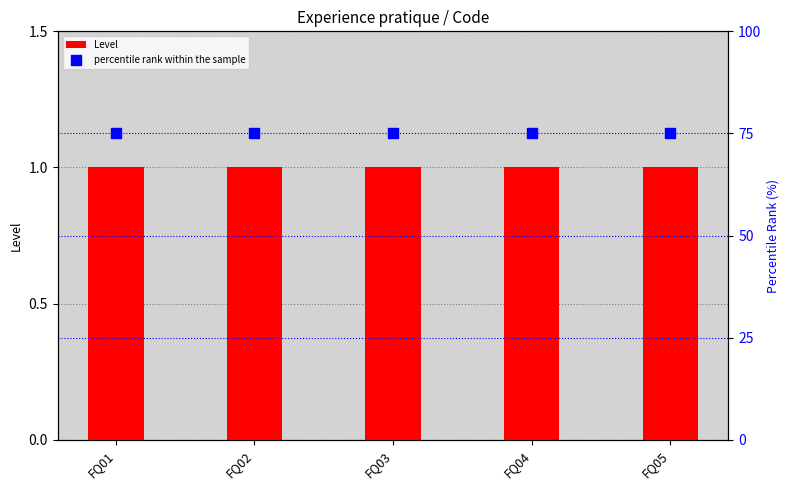

Which series reaches the maximum Y coordinate?

percentile rank within the sample